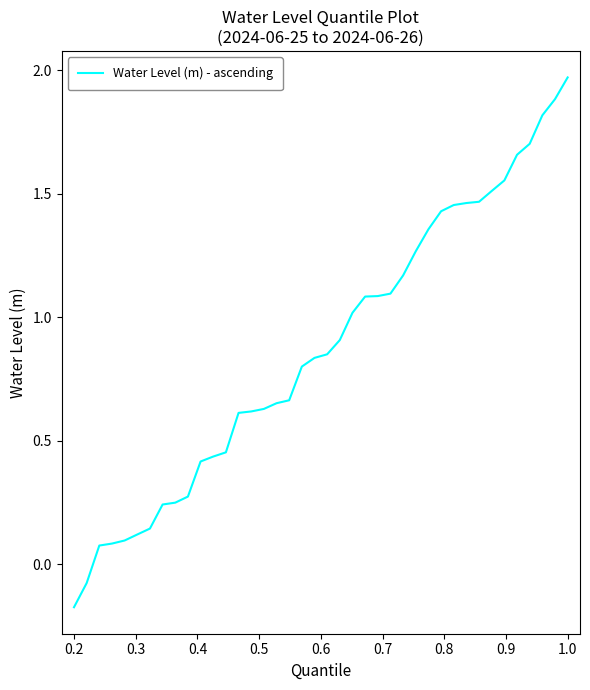

What is the difference between the maximum and minimum values?

2.1